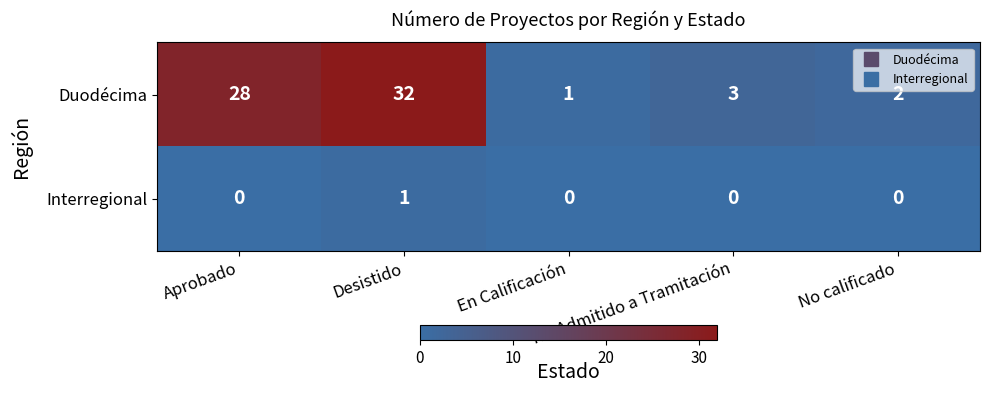

What is the maximum value shown in the chart?

32